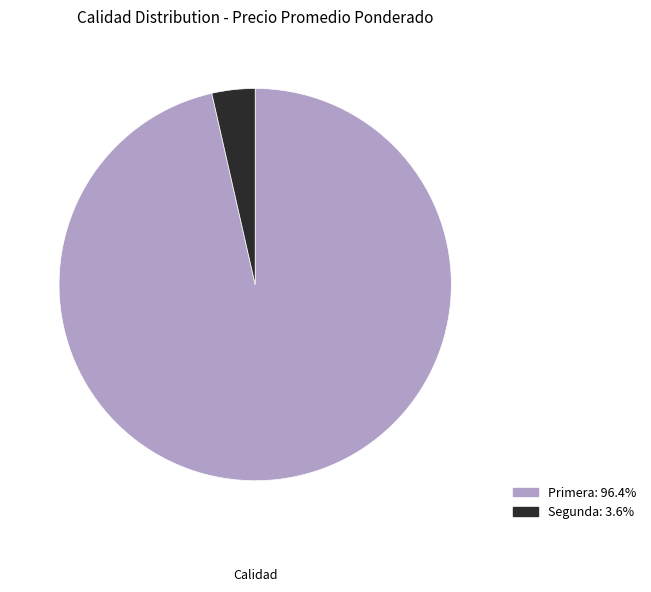

Is Primera the majority of the pie?

Yes